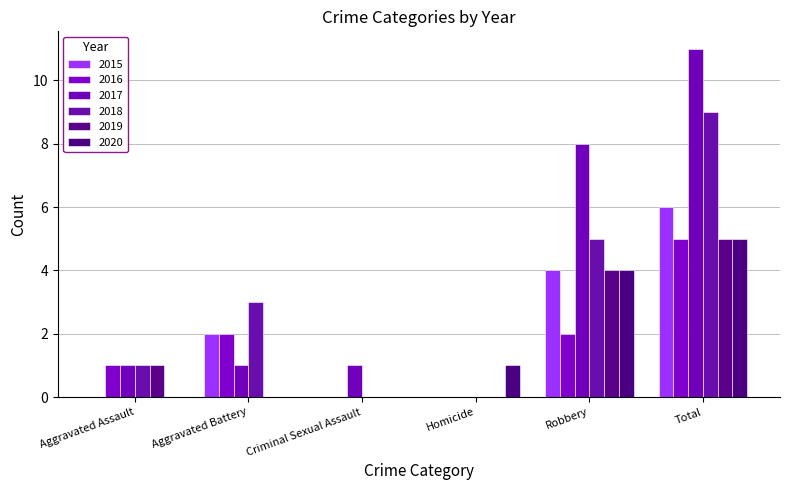

What is the sum of the 2018 values at Criminal Sexual Assault and Total?

9